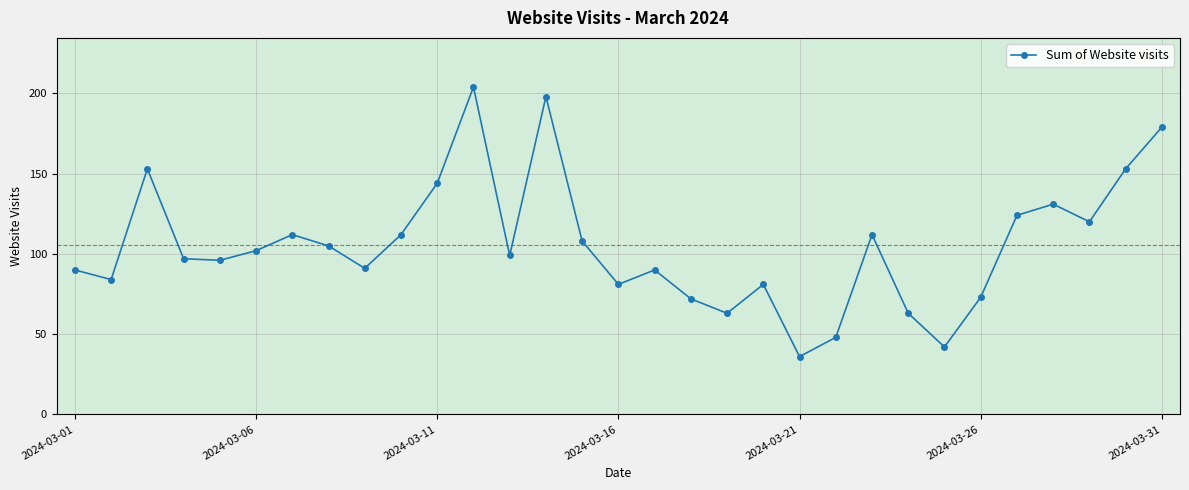

How many interior local valleys (lower than both neighbors) does the data have?

9